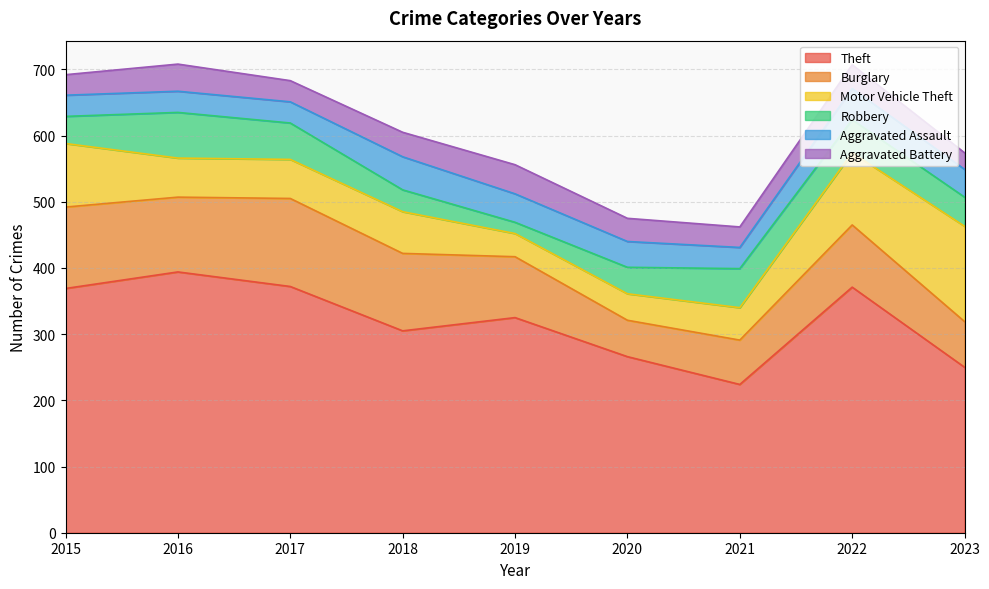

Reading left to right, what are all the values shown in this chart?

Theft: 369	394	372	305	325	266	224	371	250
Burglary: 123	113	133	117	92	55	67	94	69
Motor Vehicle Theft: 96	59	59	63	35	40	49	109	144
Robbery: 41	69	55	33	17	40	59	50	44
Aggravated Assault: 32	32	32	50	43	39	32	47	42
Aggravated Battery: 31	41	32	37	44	35	31	36	25